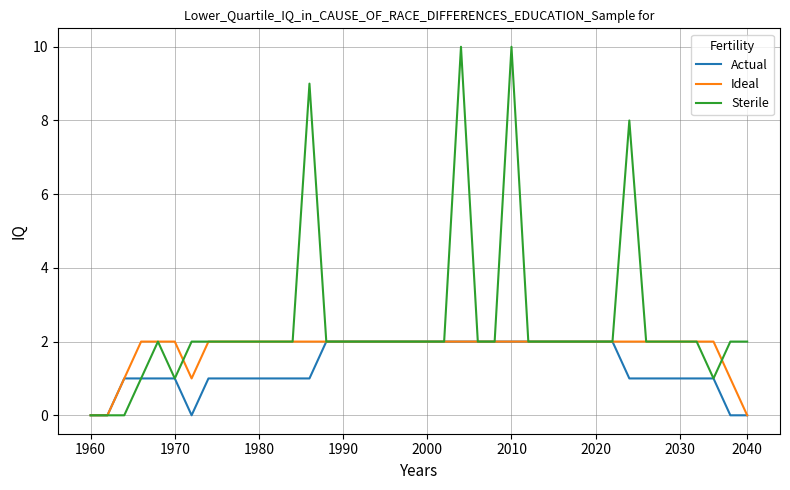

What is the average value of the Actual series?

1